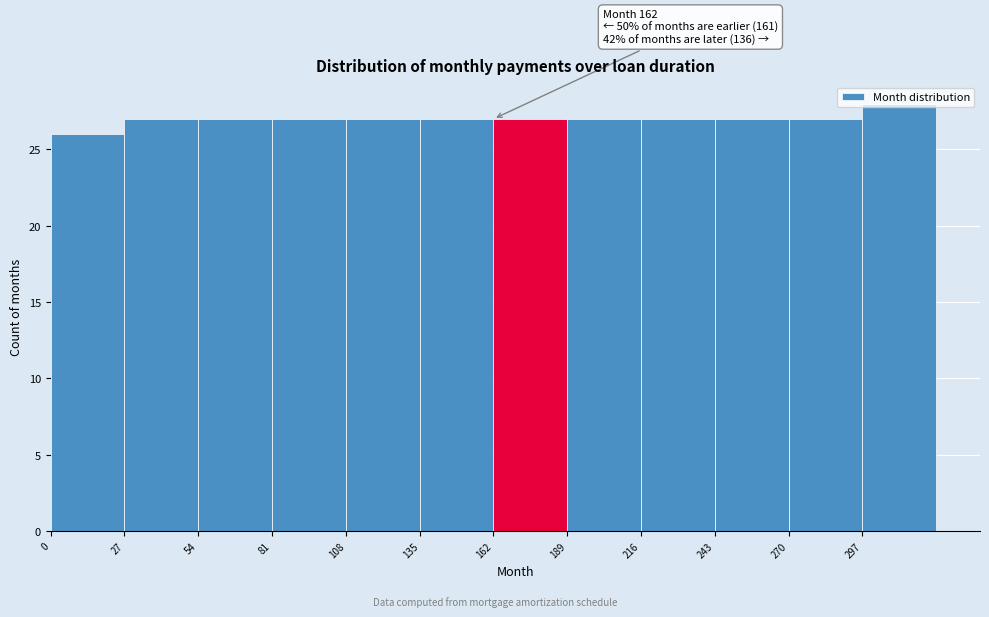

Which range on the x-axis has the tallest bar?

297 to 324